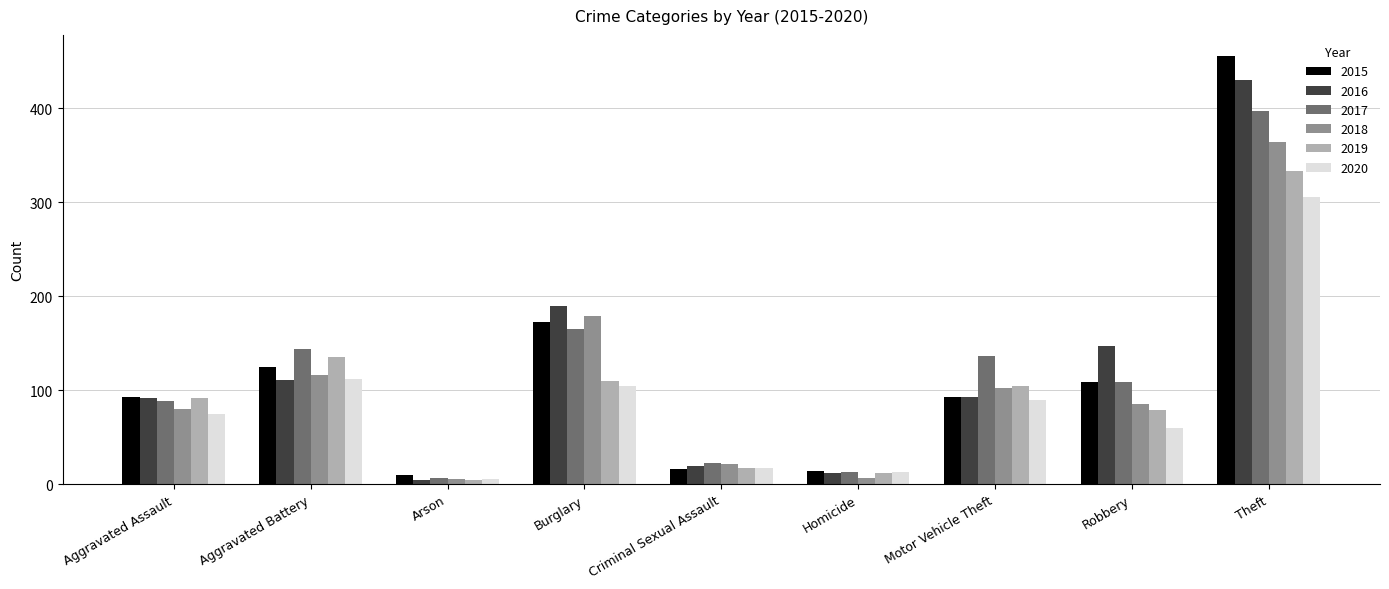

How many values in the 2018 series are below 85?

4